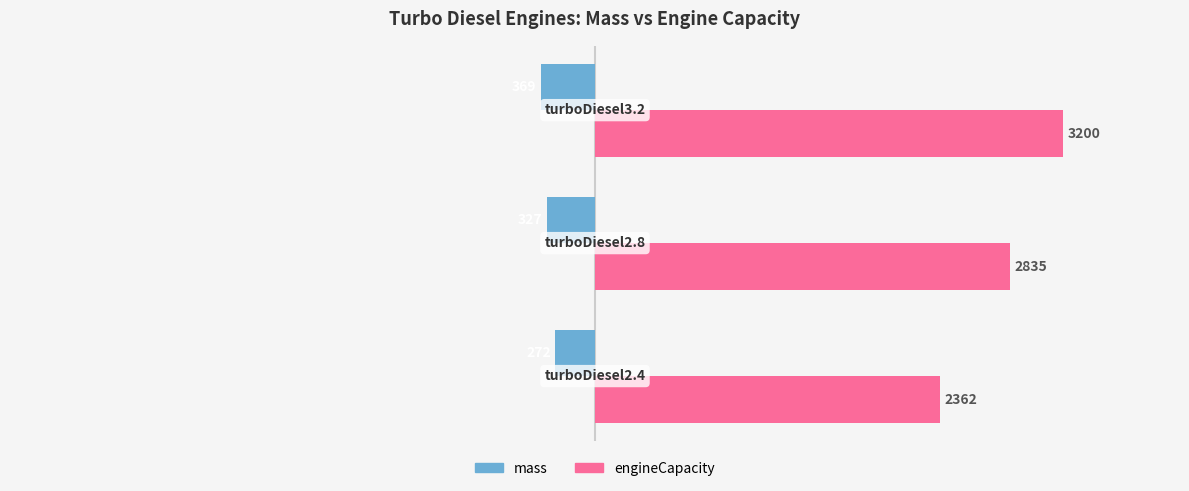

What is the minimum value shown in the chart?

-369